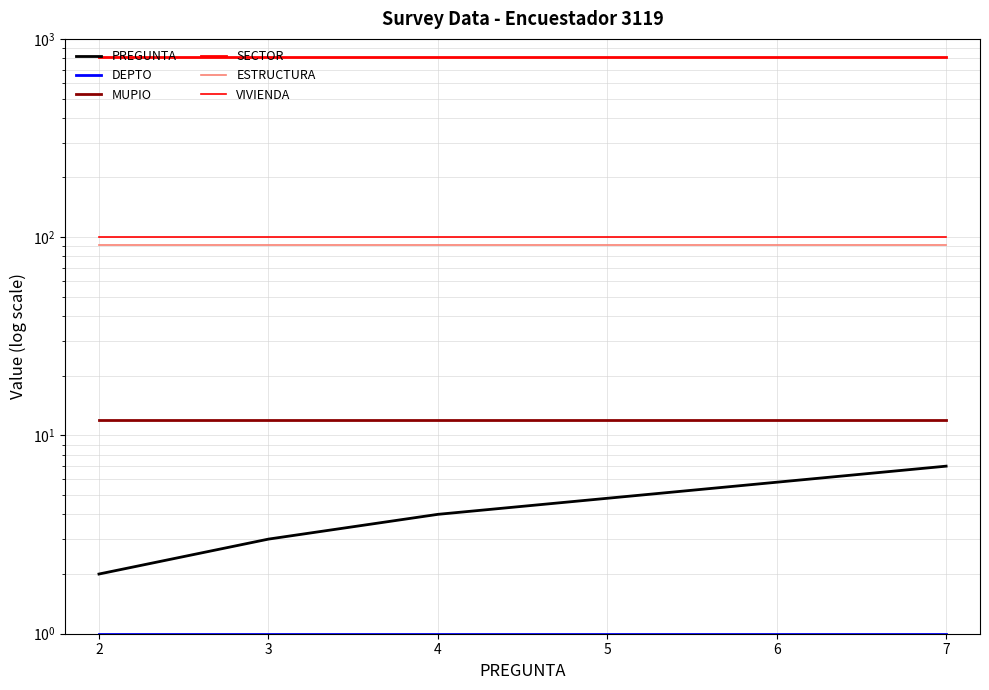

Is this an area chart (filled region under the line)?

No